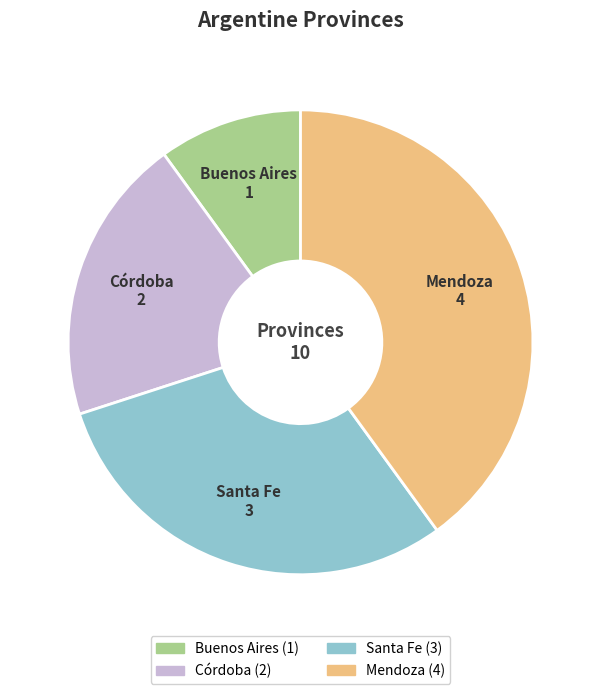

Is there a majority slice in this chart?

No